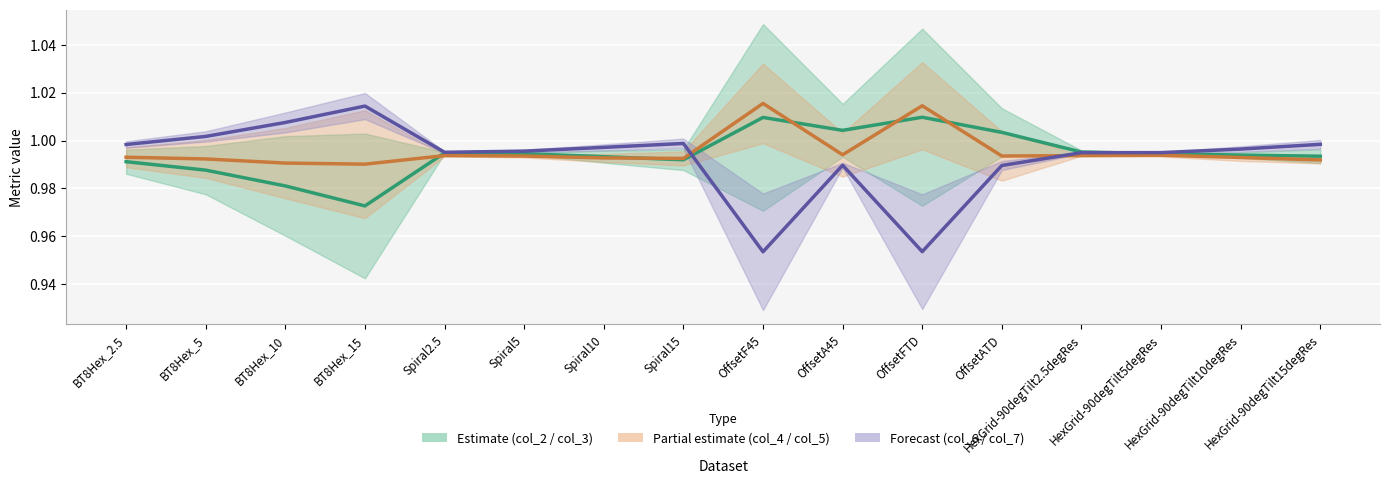

Where is the first local maximum for col_5?

Spiral2.5